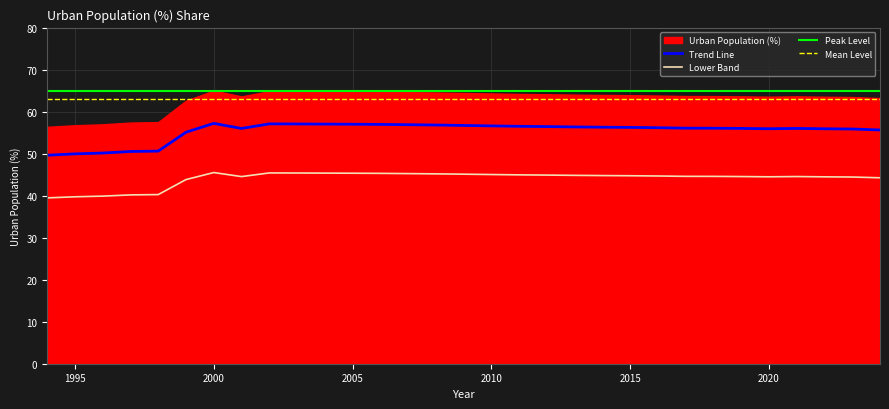

What is the lowest value of the Trend Line series?

49.6